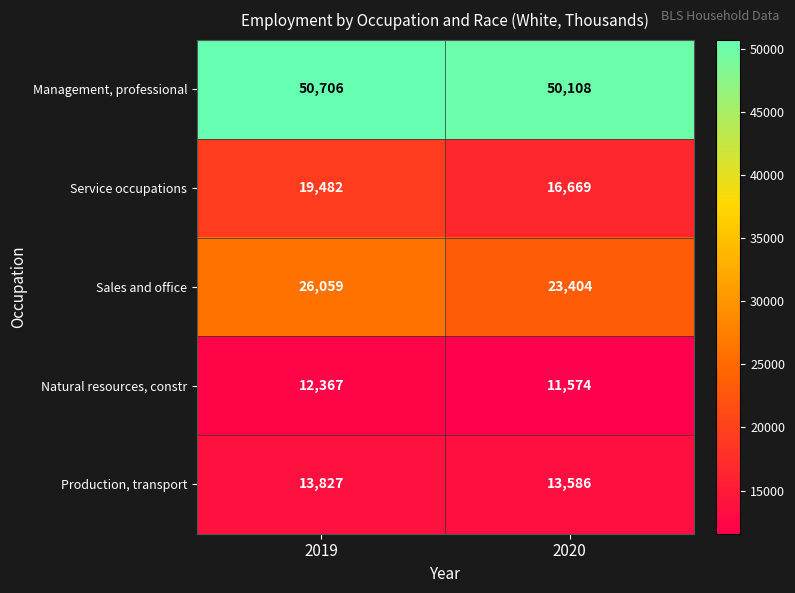

Rank the series by their maximum value, from highest to lowest.

Management, professional, Sales and office, Service occupations, Production, transport, Natural resources, constr